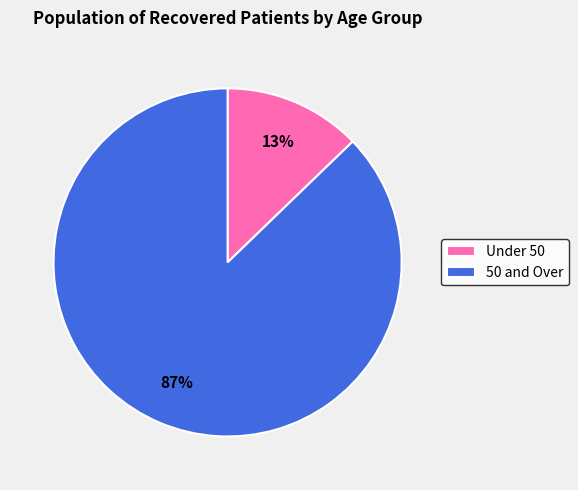

Is there any slice that represents more than half of the pie?

Yes